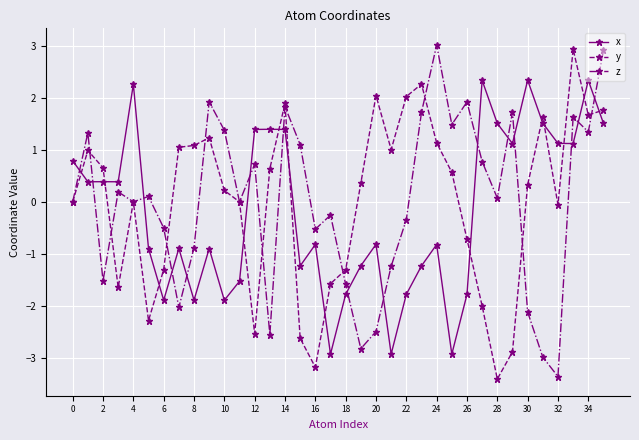

After their last crossing, which series has the higher values: y or x?

y